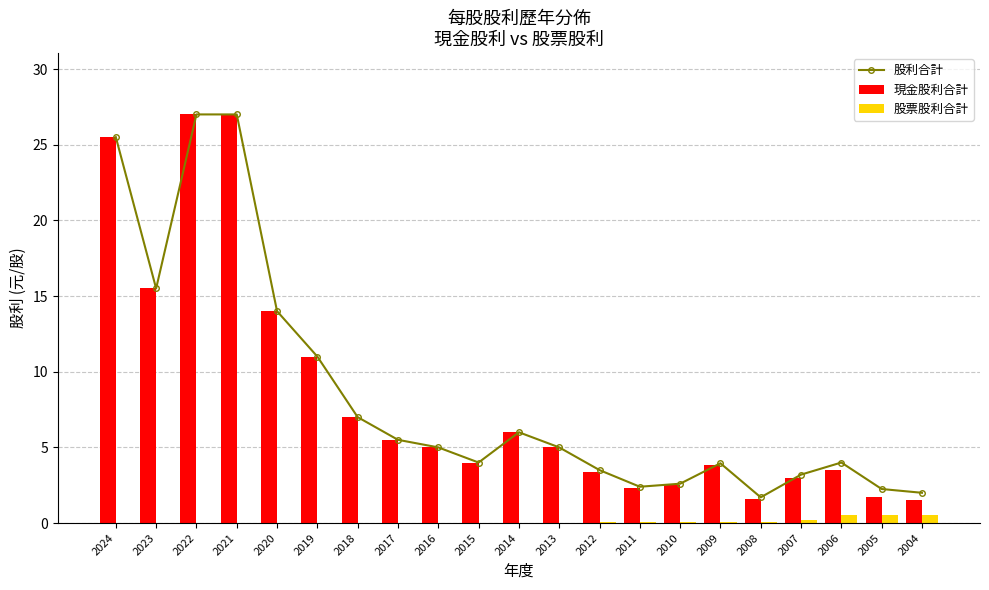

Reading left to right, extract all data points from this chart.

股利合計: 2024=25.5	2023=15.5	2022=27.0	2021=27.0	2020=14.0	2019=11.0	2018=7.0	2017=5.5	2016=5.0	2015=4.0	2014=6.0	2013=5.0	2012=3.5	2011=2.4	2010=2.6	2009=4.0	2008=1.7	2007=3.2	2006=4.0	2005=2.2	2004=2.0
現金股利合計: 2024=25.5	2023=15.5	2022=27.0	2021=27.0	2020=14.0	2019=11.0	2018=7.0	2017=5.5	2016=5.0	2015=4.0	2014=6.0	2013=5.0	2012=3.4	2011=2.3	2010=2.5	2009=3.9	2008=1.6	2007=3.0	2006=3.5	2005=1.8	2004=1.5
股票股利合計: 2024=0.0	2023=0.0	2022=0.0	2021=0.0	2020=0.0	2019=0.0	2018=0.0	2017=0.0	2016=0.0	2015=0.0	2014=0.0	2013=0.0	2012=0.1	2011=0.1	2010=0.1	2009=0.1	2008=0.1	2007=0.2	2006=0.5	2005=0.5	2004=0.5